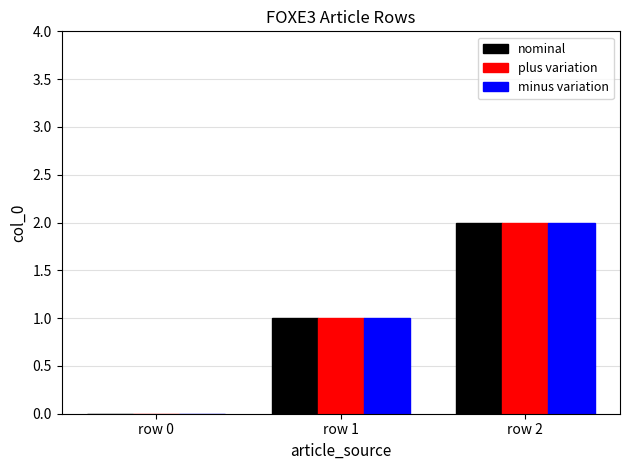

What are all the series names shown in the legend?

nominal, plus variation, minus variation